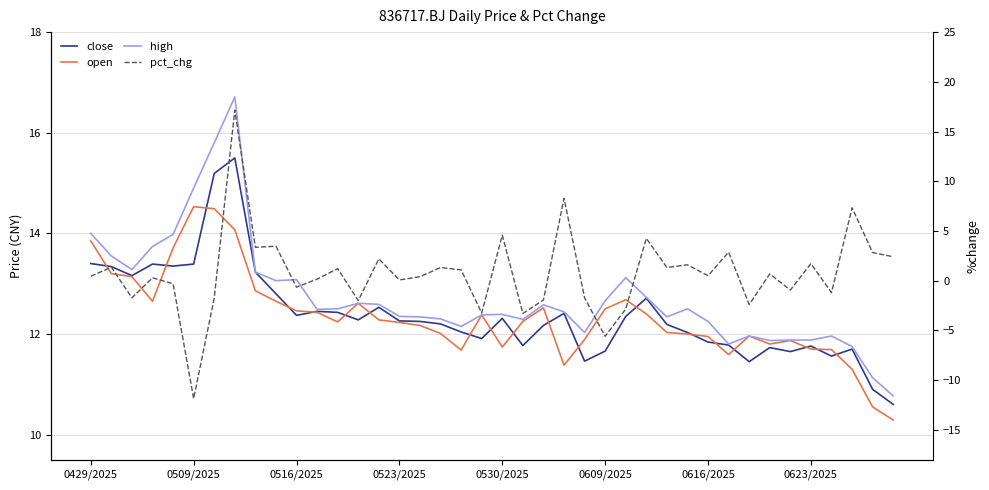

True or false: open has more than 0 points higher than both neighbors.

True